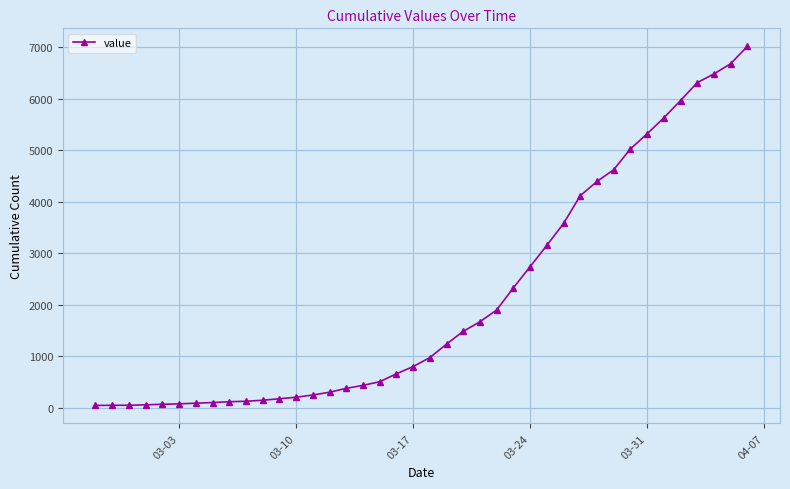

What is the maximum value shown in the chart?

7013